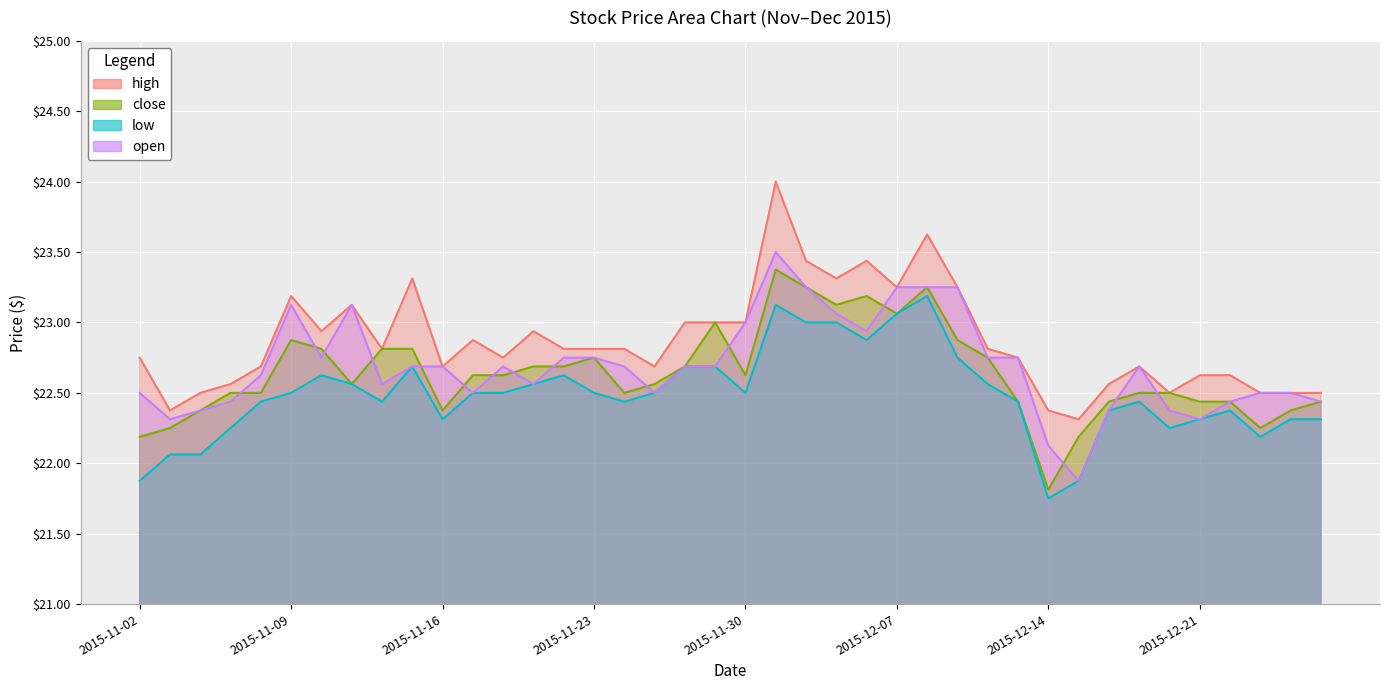

True or false: high has more than 1 points higher than both neighbors.

True